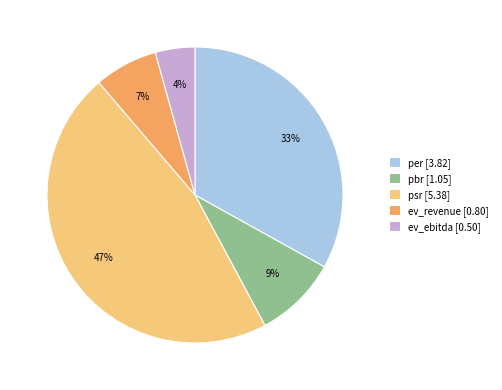

What percentage is the ev_revenue slice, to the nearest percent?

7%